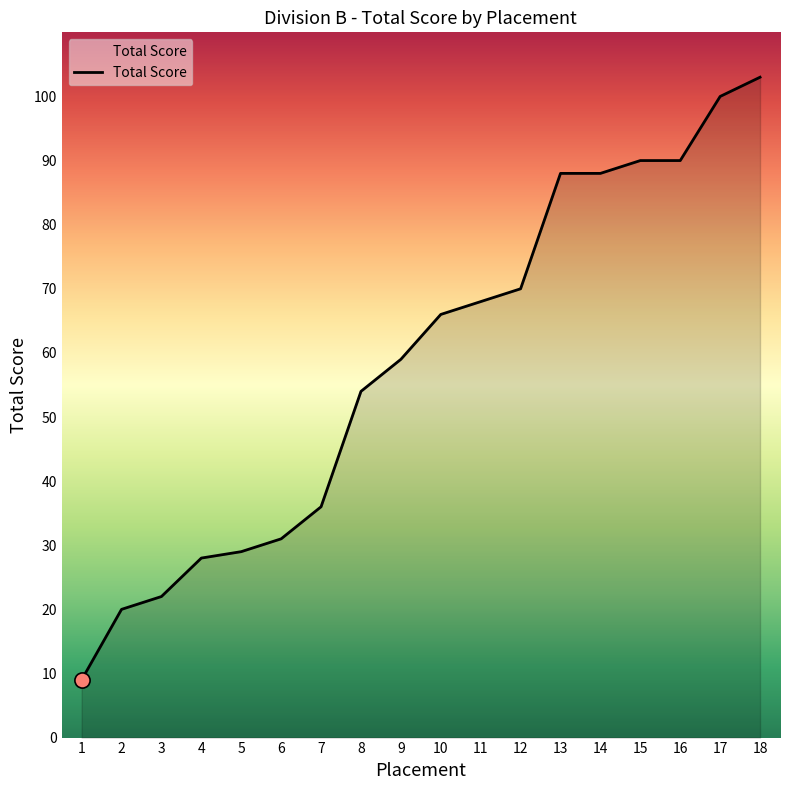

Which has a higher value, 18 or 5?

18